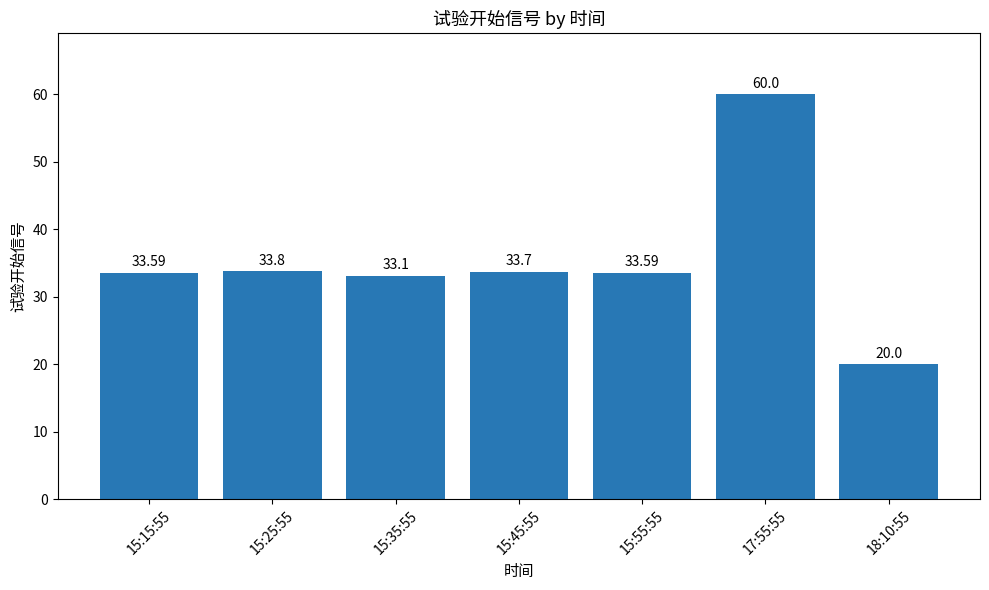

Where does the data first go above 33?

15:15:55